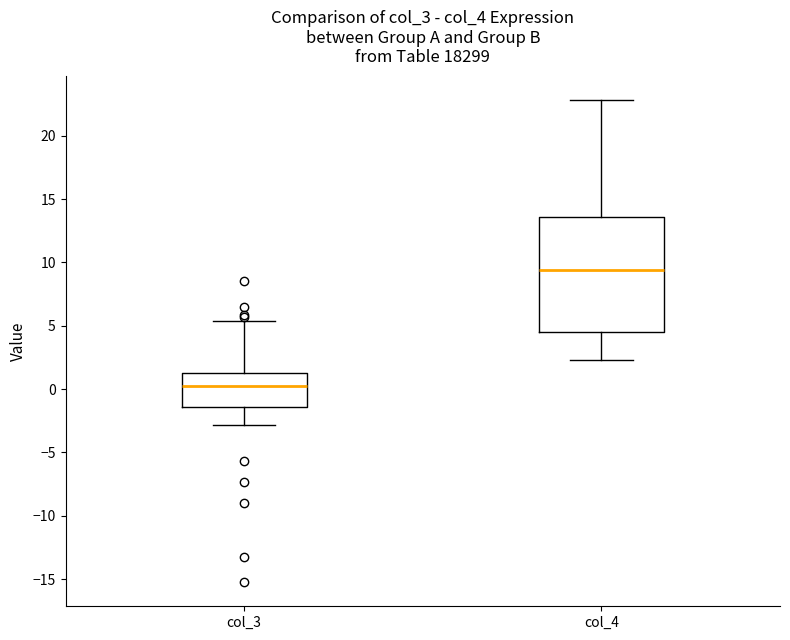

Where does the median line of the box for col_4 sit on the y-axis? The values are not printed on the chart, so give them approximately, as read against the axis.

9.5